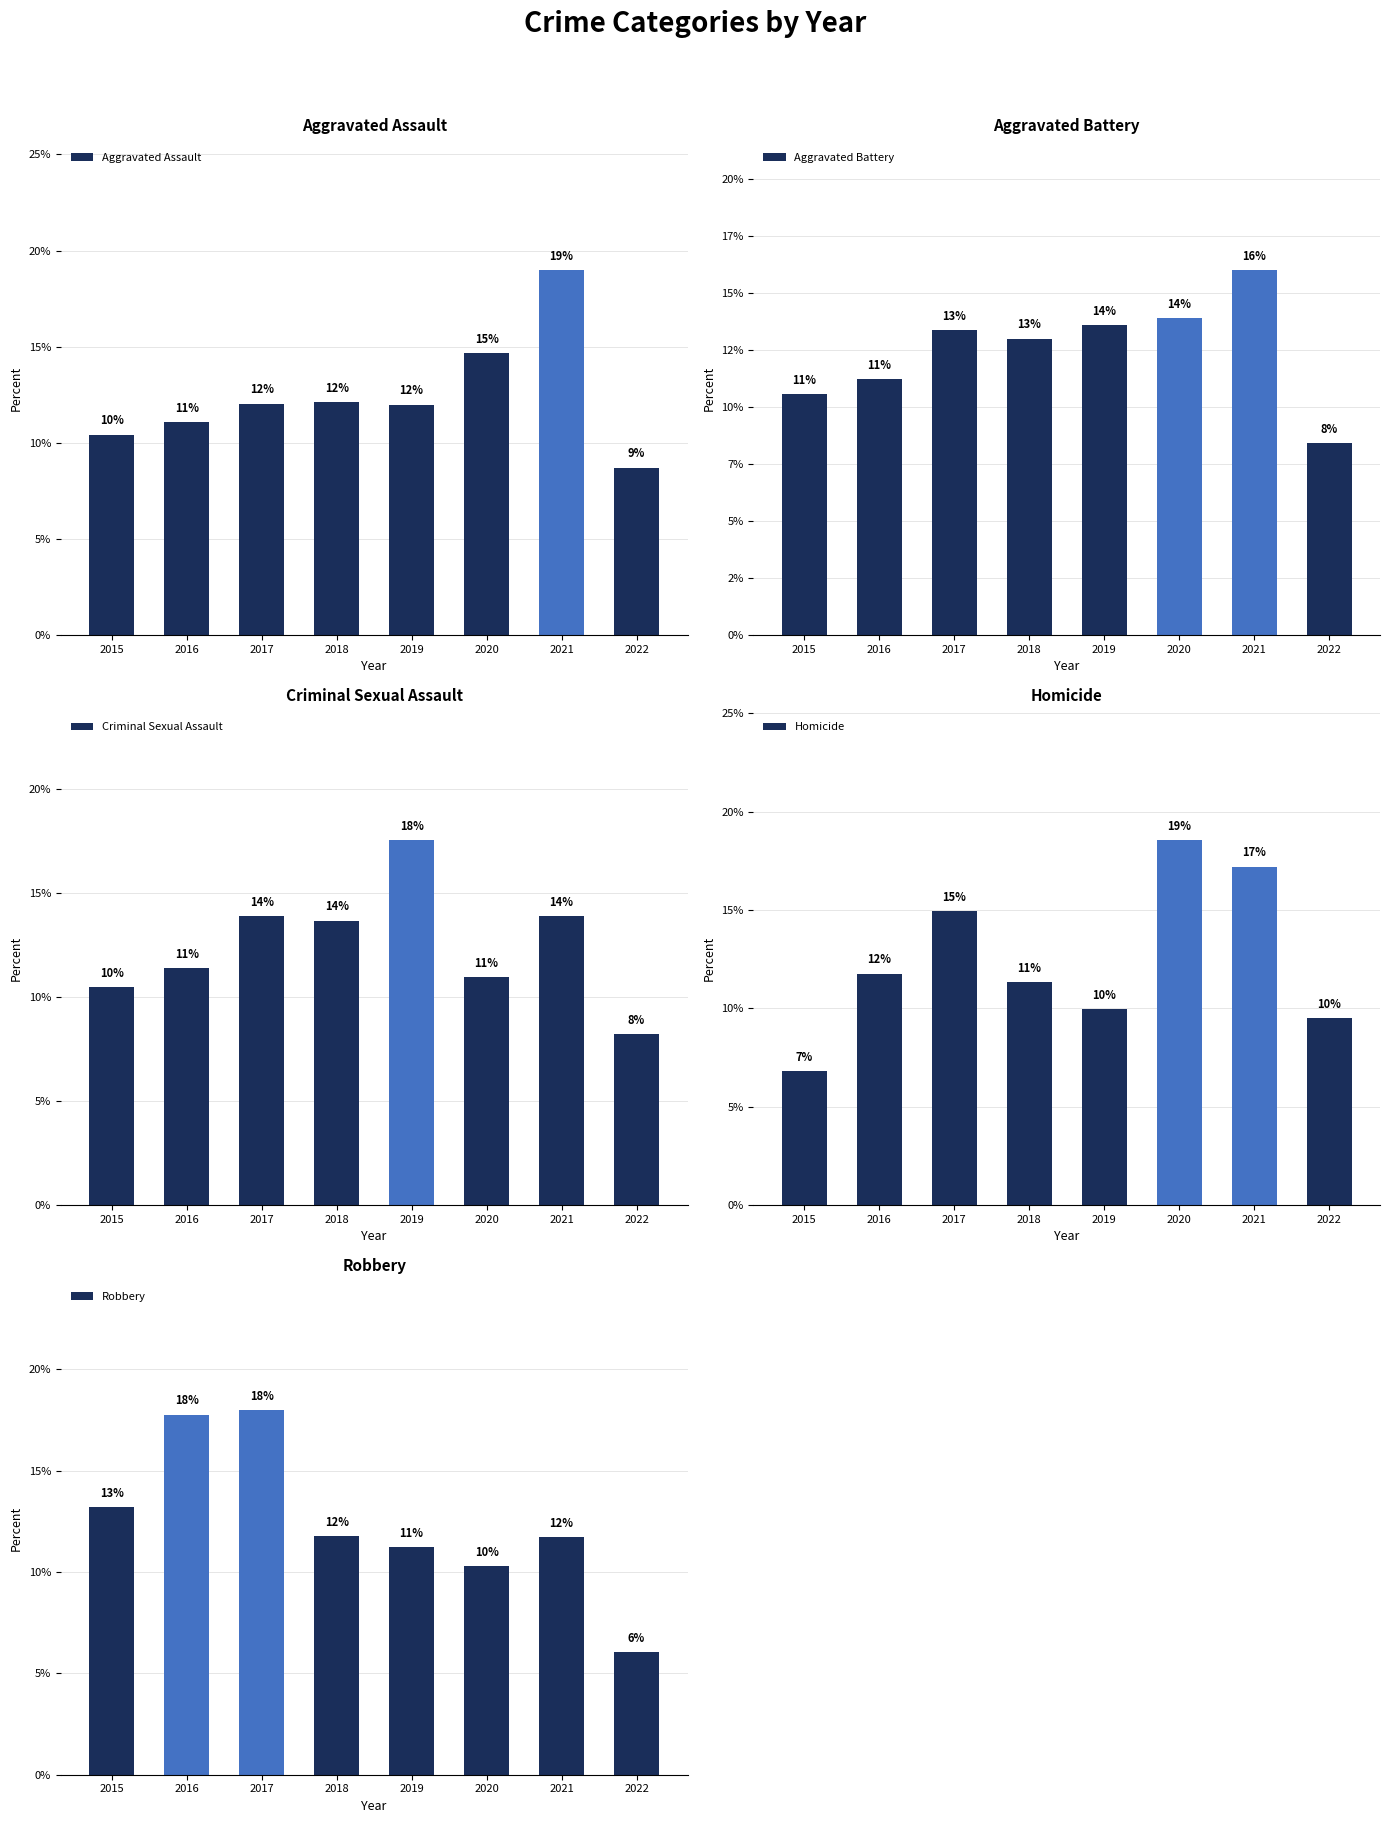

What is the sum of all Robbery values?

100.0